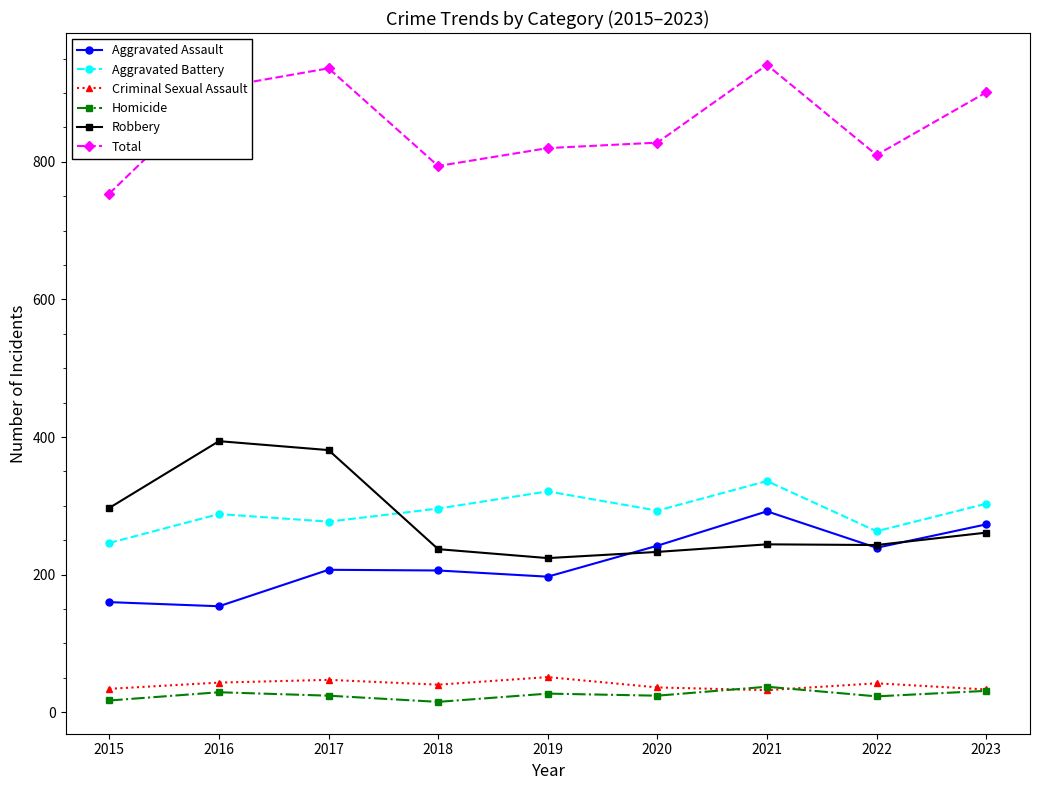

Does the chart display data point markers on the line(s)?

Yes